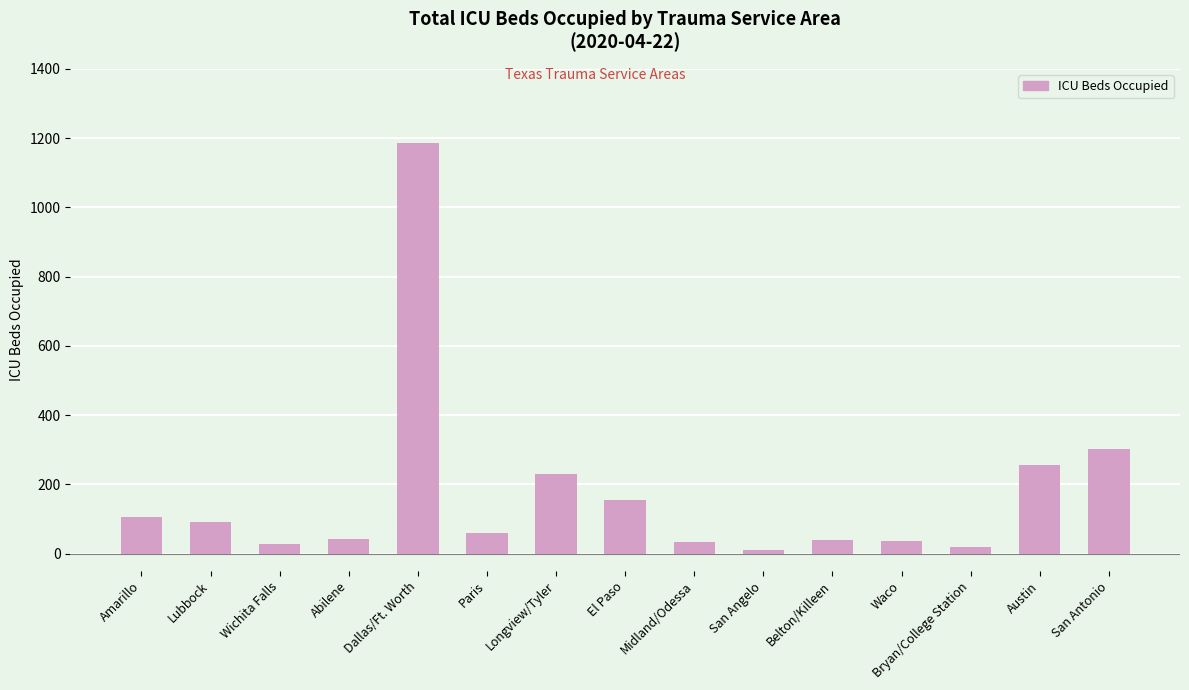

How many bars are there in total?

15